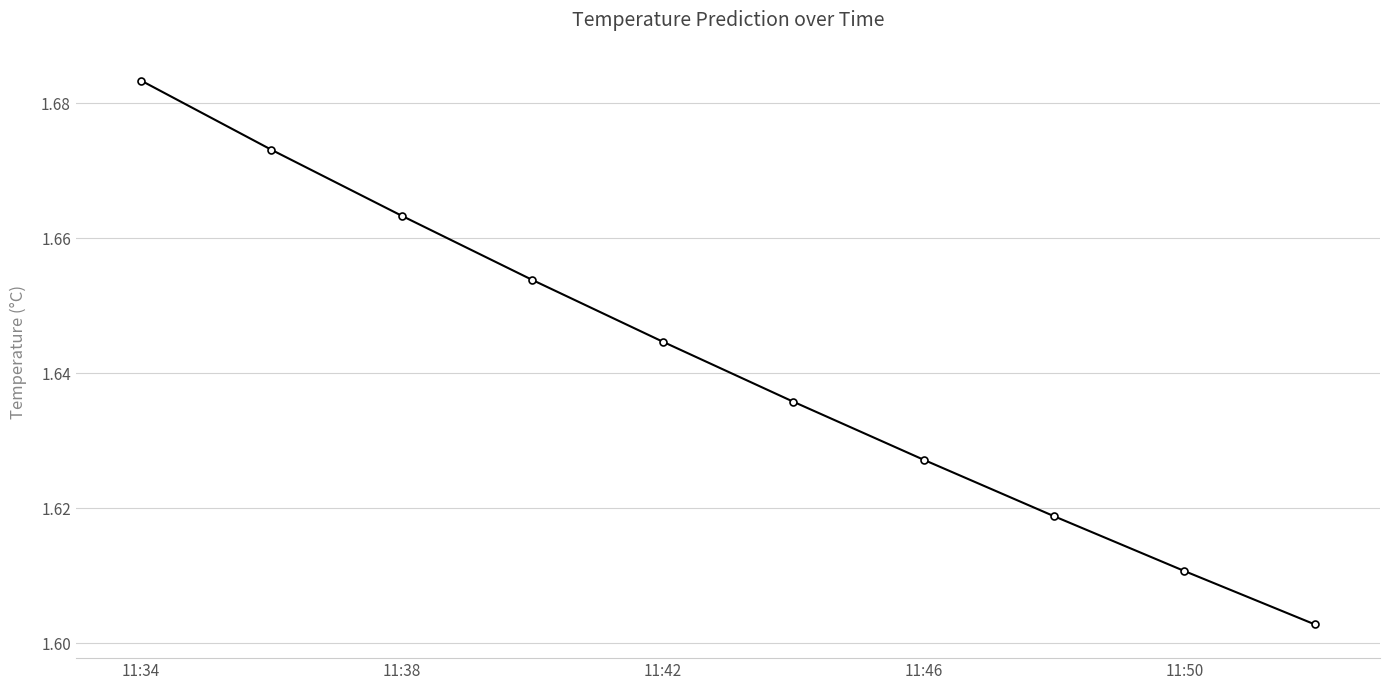

Is this an area chart (filled region under the line)?

No